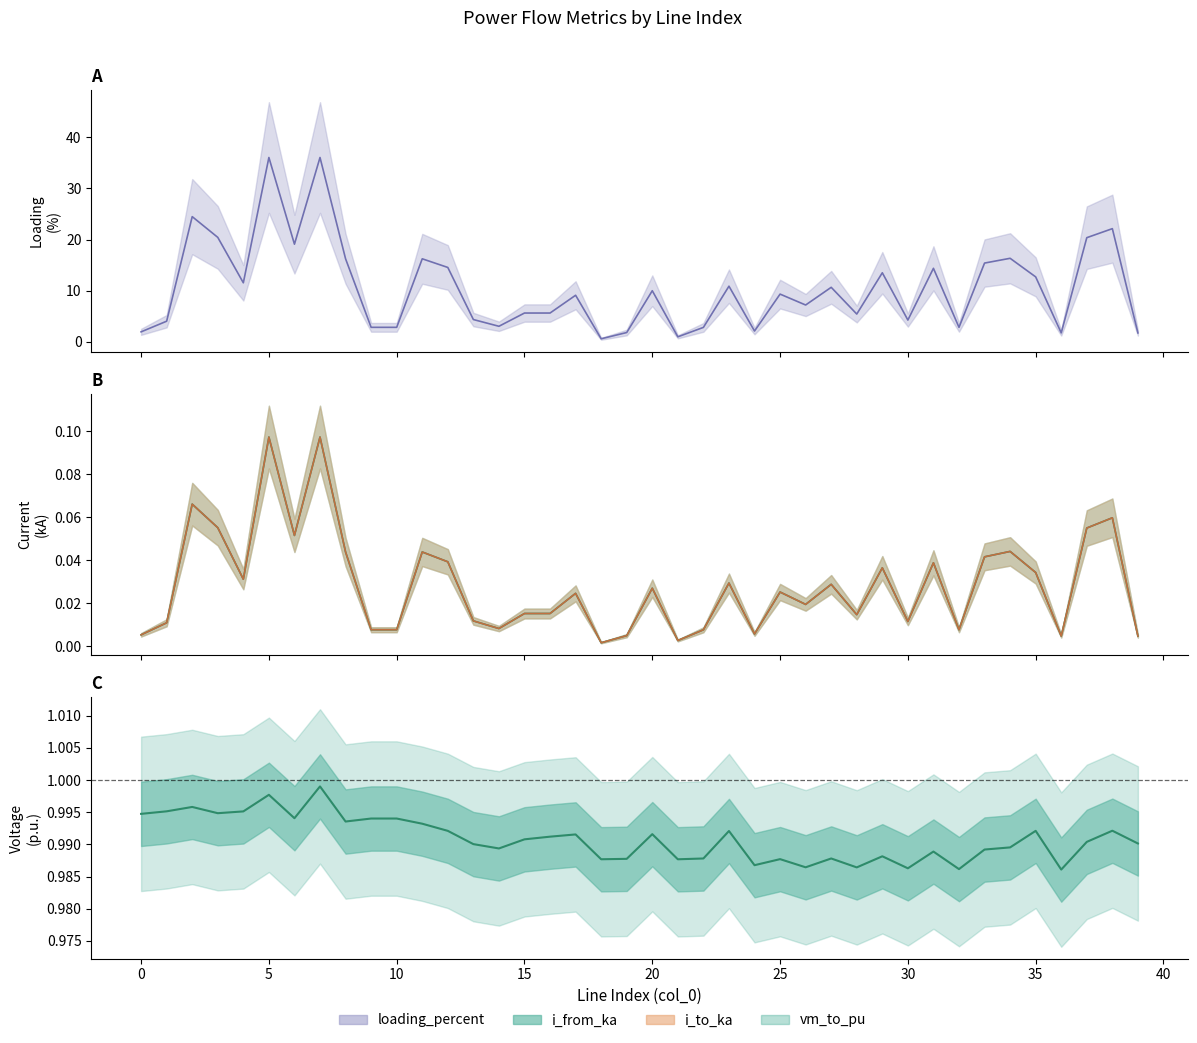

Is this an area chart (filled region under the line)?

No